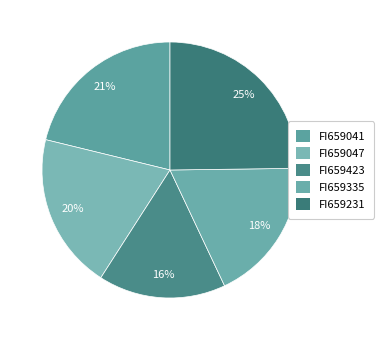

What percentage is NOT represented by FI659231?

75.2%